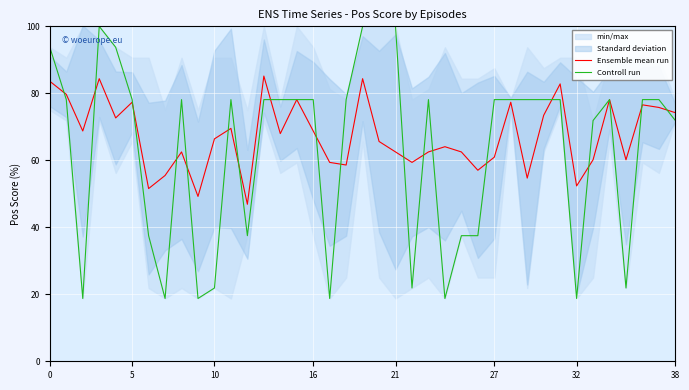

How many categories are shown in the chart?

39